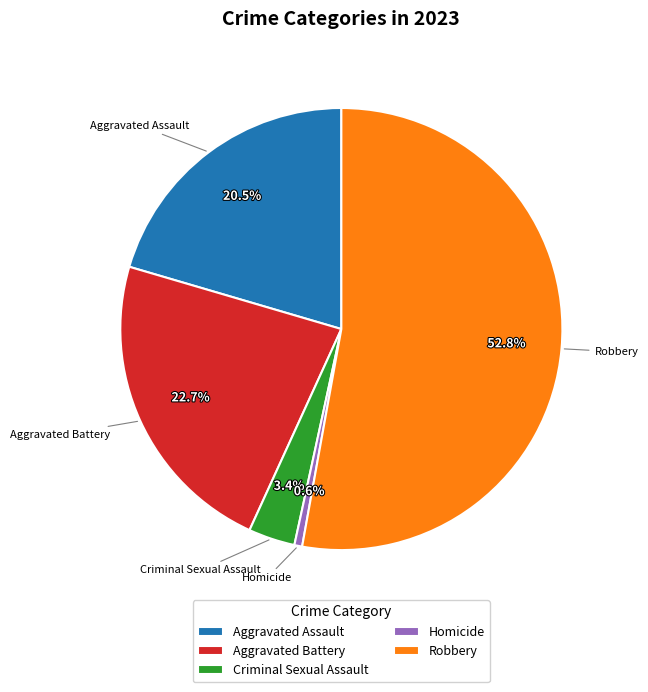

Which has a higher value, Criminal Sexual Assault or Robbery?

Robbery